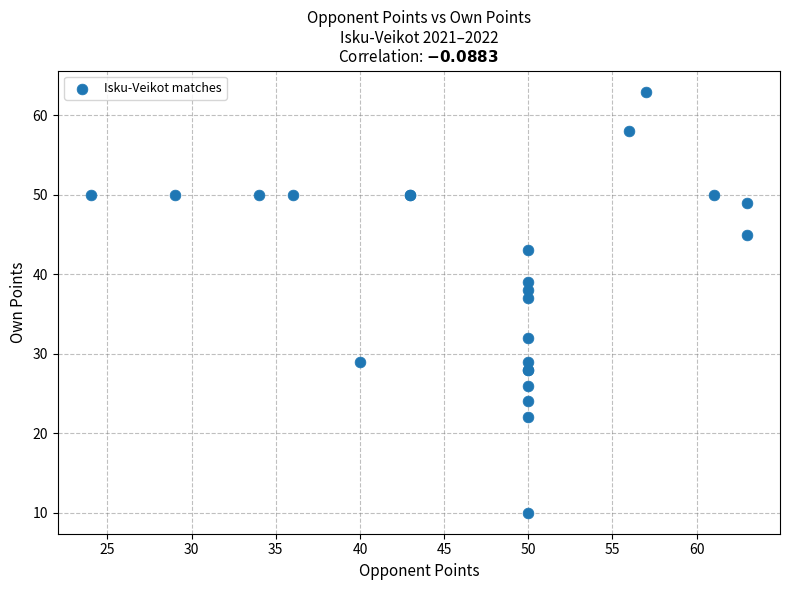

What Y value in the scatter plot is closest to 36?

37